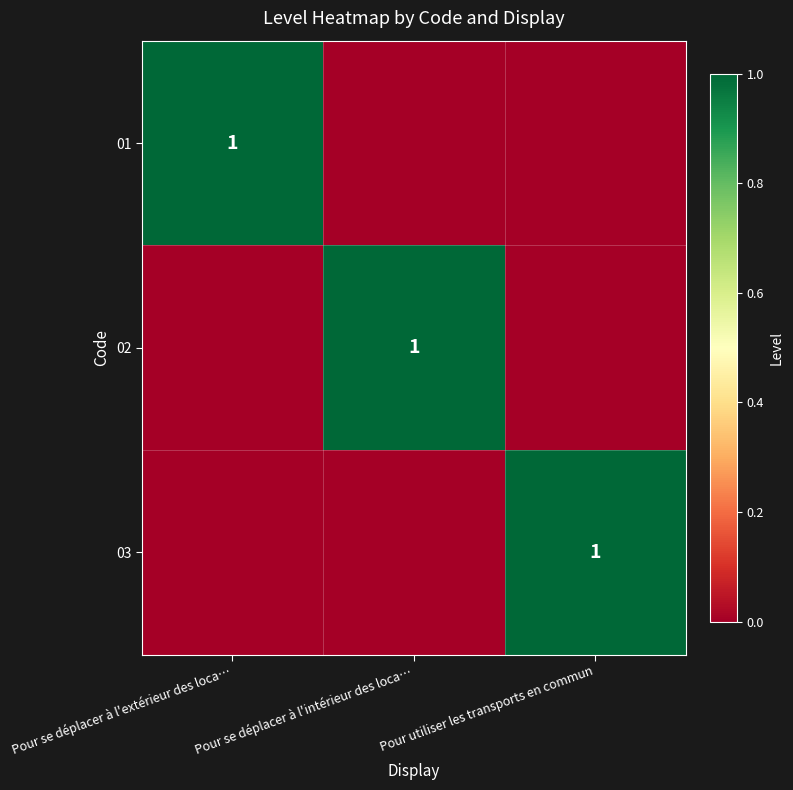

Is it true that 01 equals 1 at Pour se déplacer à l'extérieur des loca…?

True